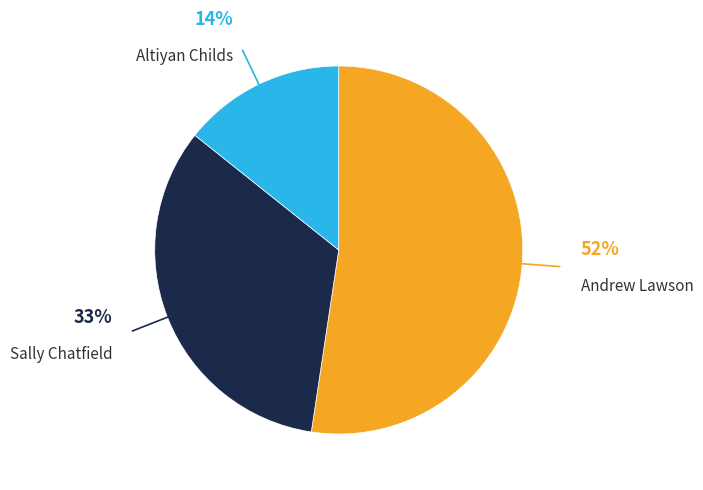

Which slice is the largest?

Andrew Lawson